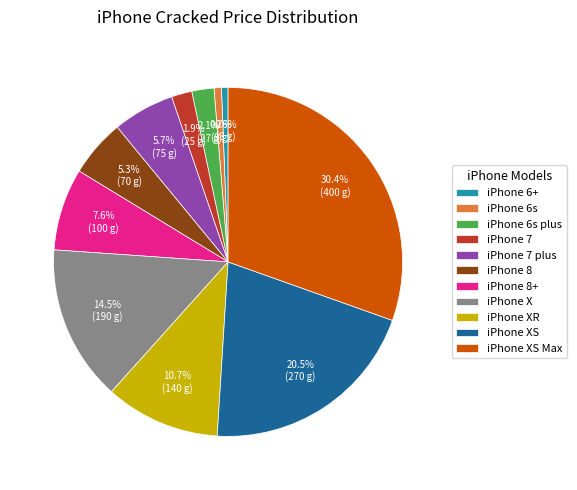

Which category has the biggest portion of the pie?

iPhone XS Max